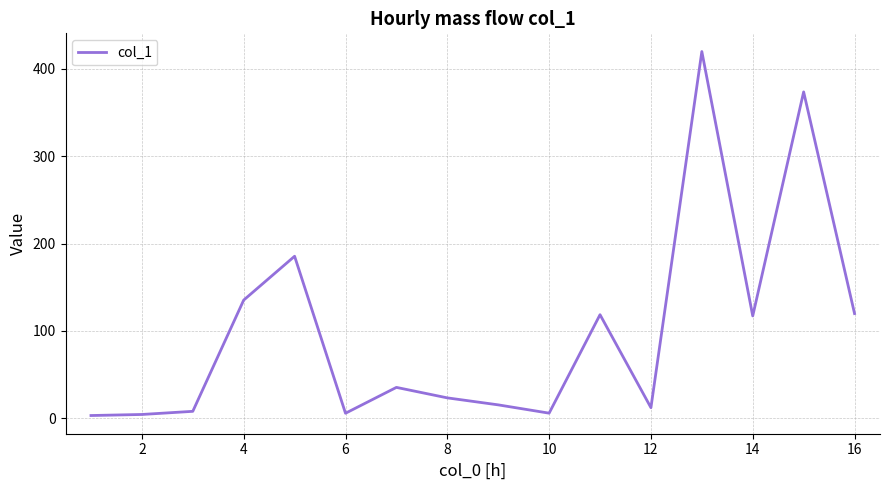

What is the difference between the maximum and minimum values?

416.6